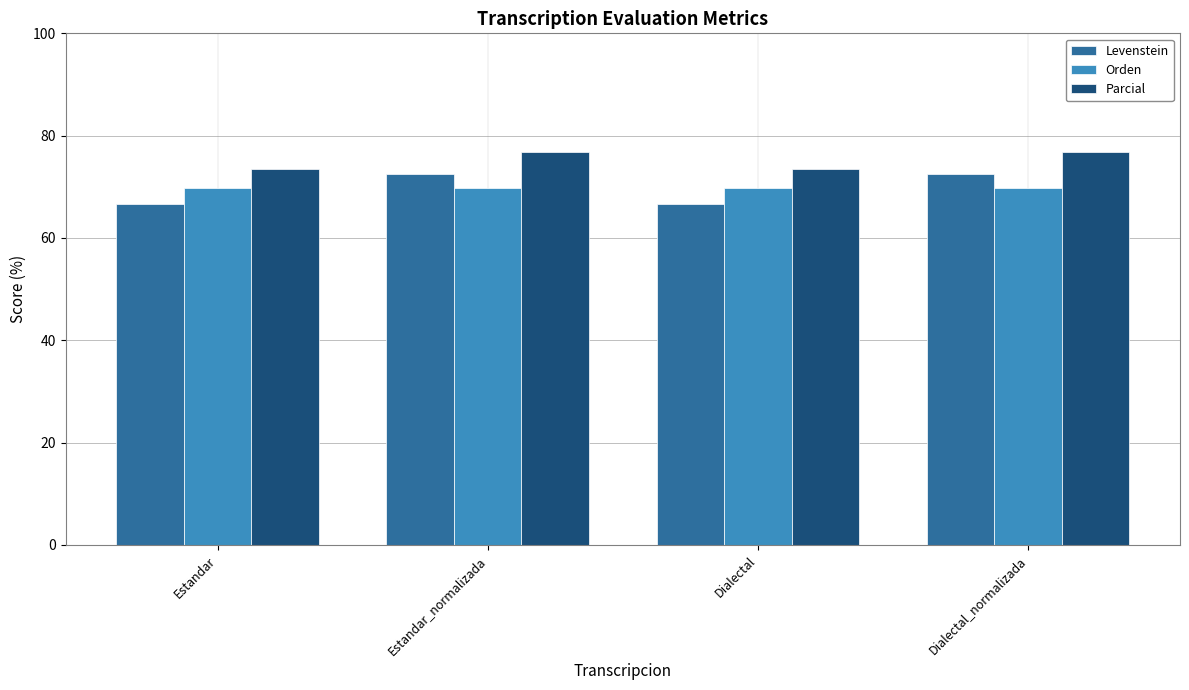

Are the bars horizontal?

No